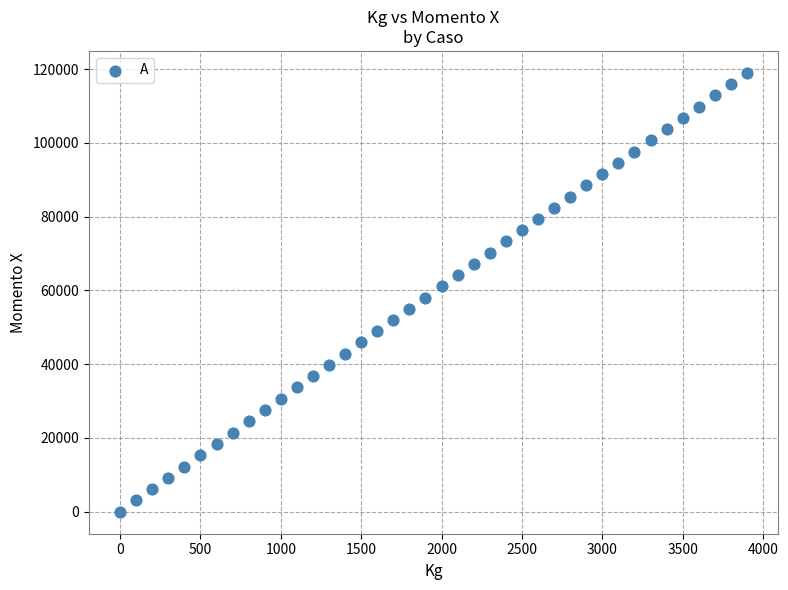

What is the range of Y values (max minus min)?

118961.7